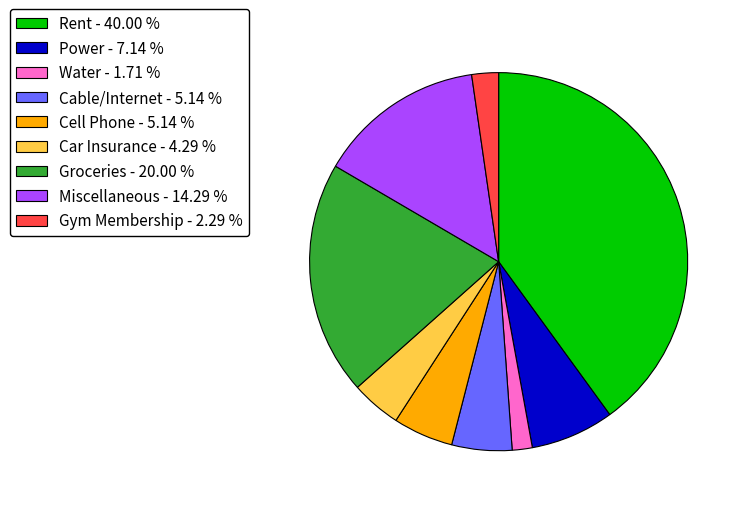

How many slices are in this pie chart?

9